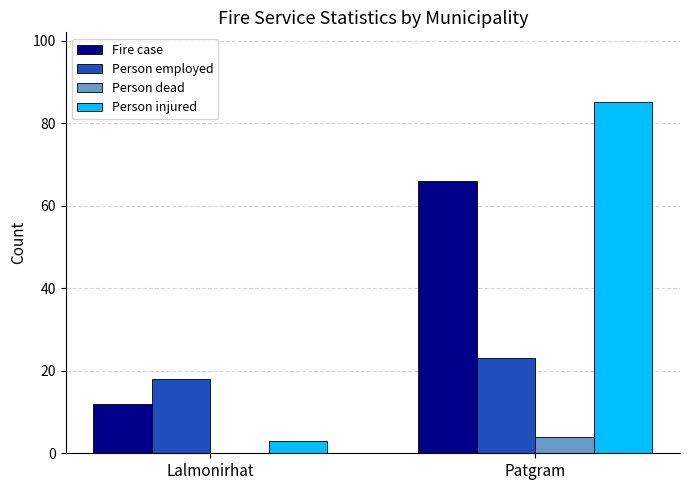

What is the maximum value shown in the chart?

85